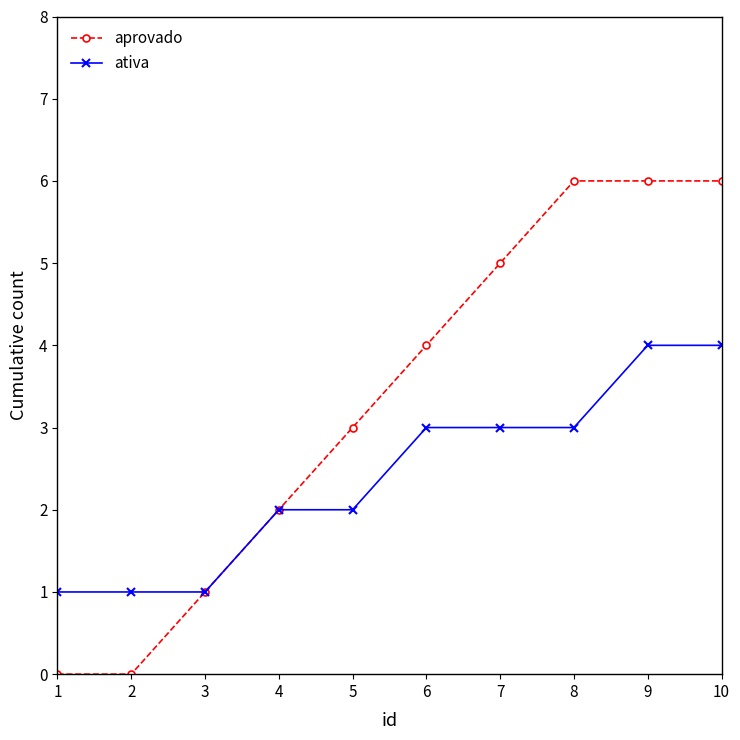

How many lines are shown in the chart?

2